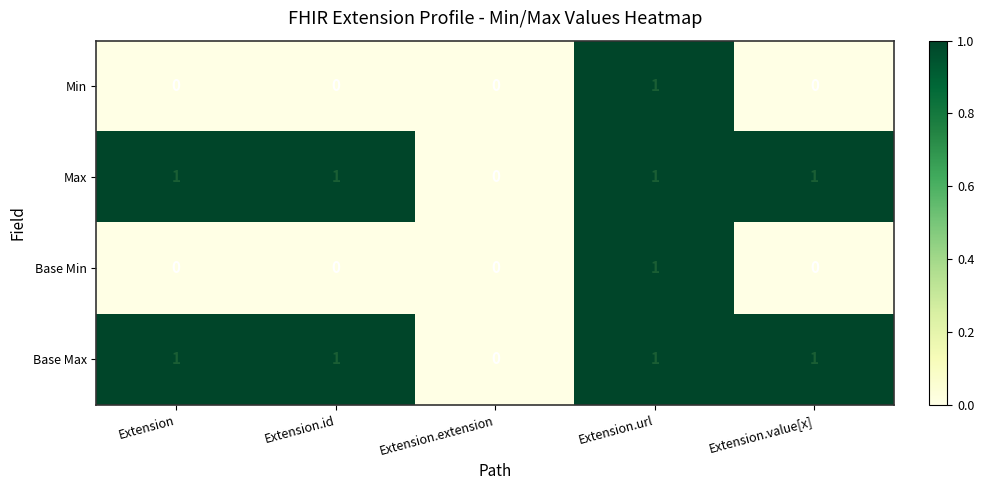

What is the sum of all Base Max values?

4